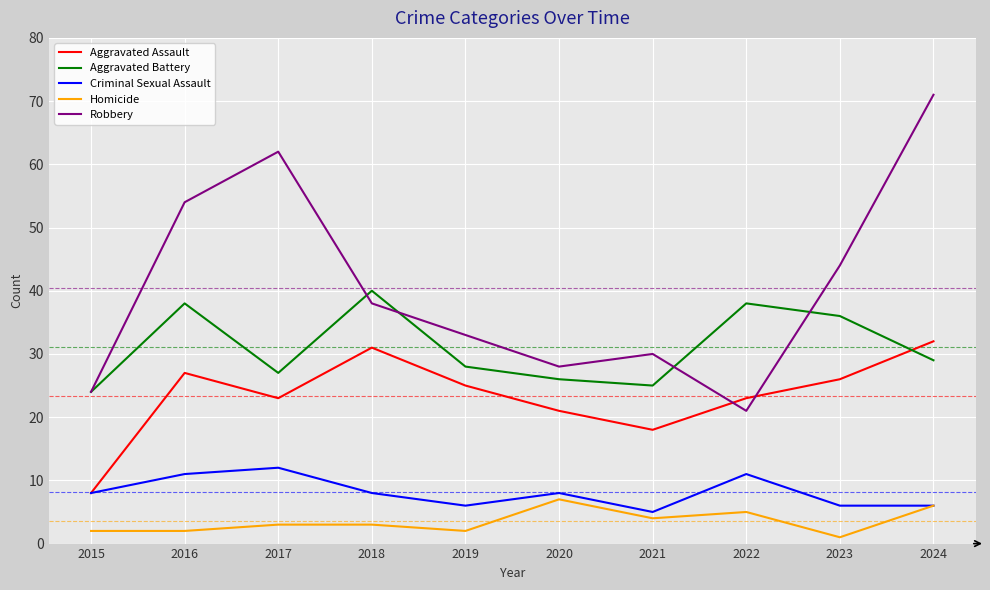

What is the difference between the maximum and minimum values in the Criminal Sexual Assault series?

7